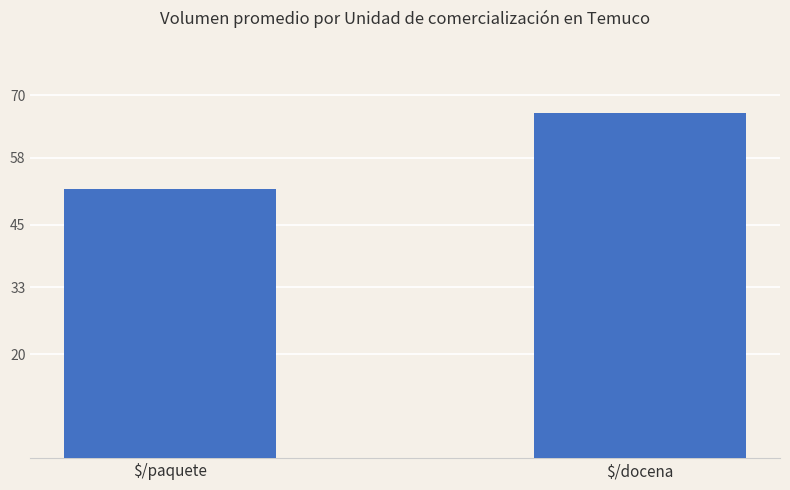

True or false: the data shows 30.6 at $/paquete.

False